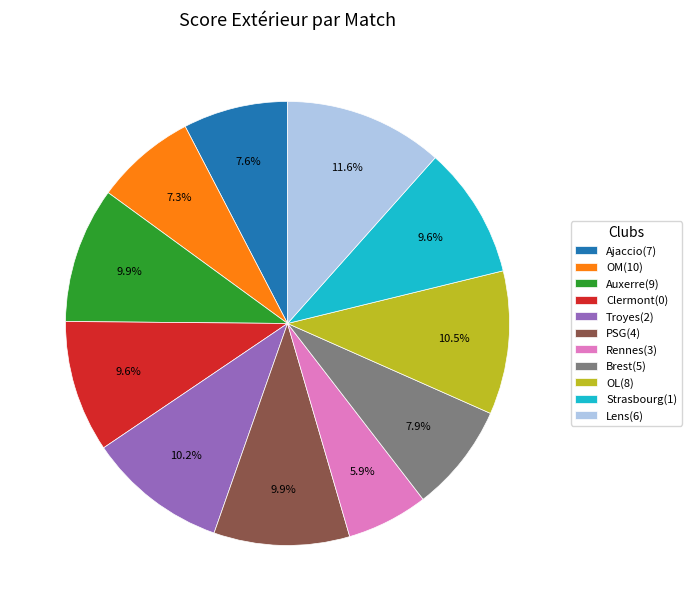

What percentage is the Brest(5) slice, to the nearest percent?

8%